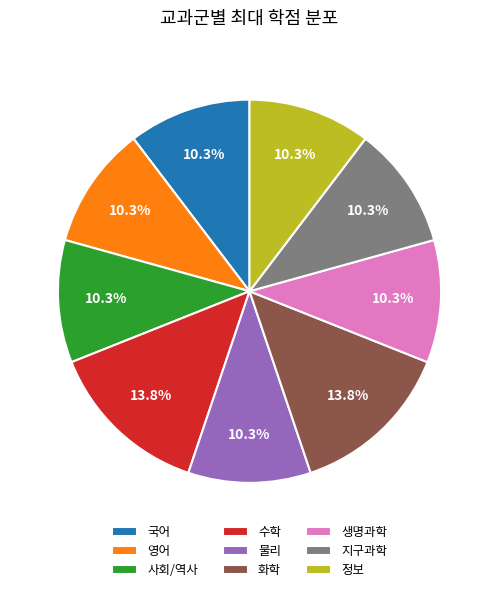

What is the ratio of the value at 지구과학 to the value at 사회/역사?

1.0